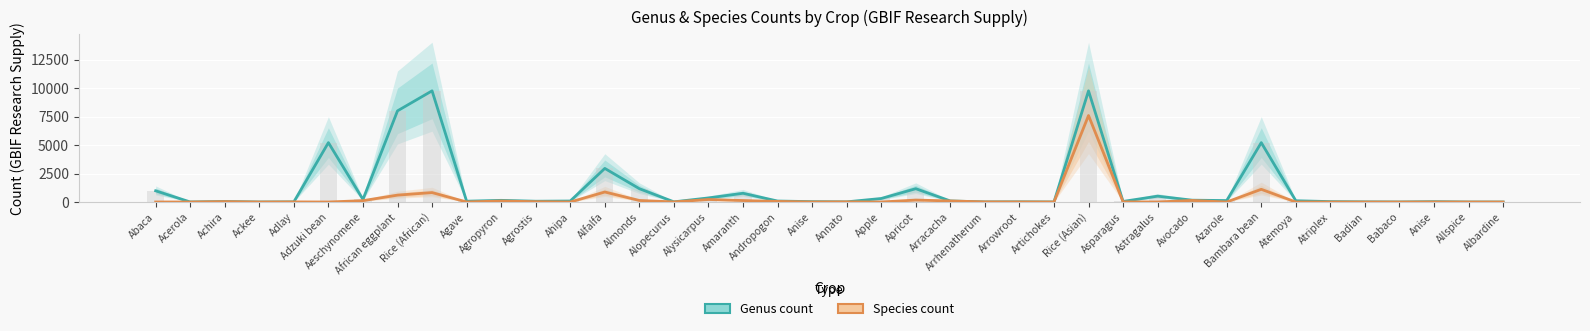

Read the Genus count value at Acerola.

4